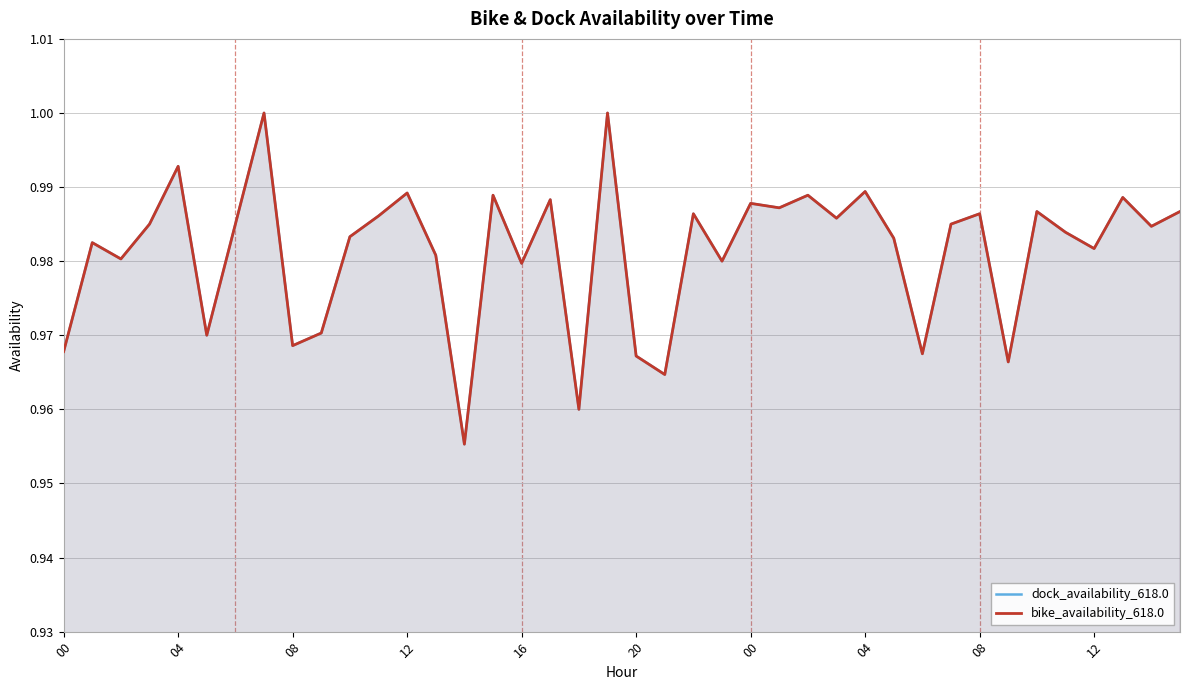

Which series has the widest spread of values?

dock_availability_618.0